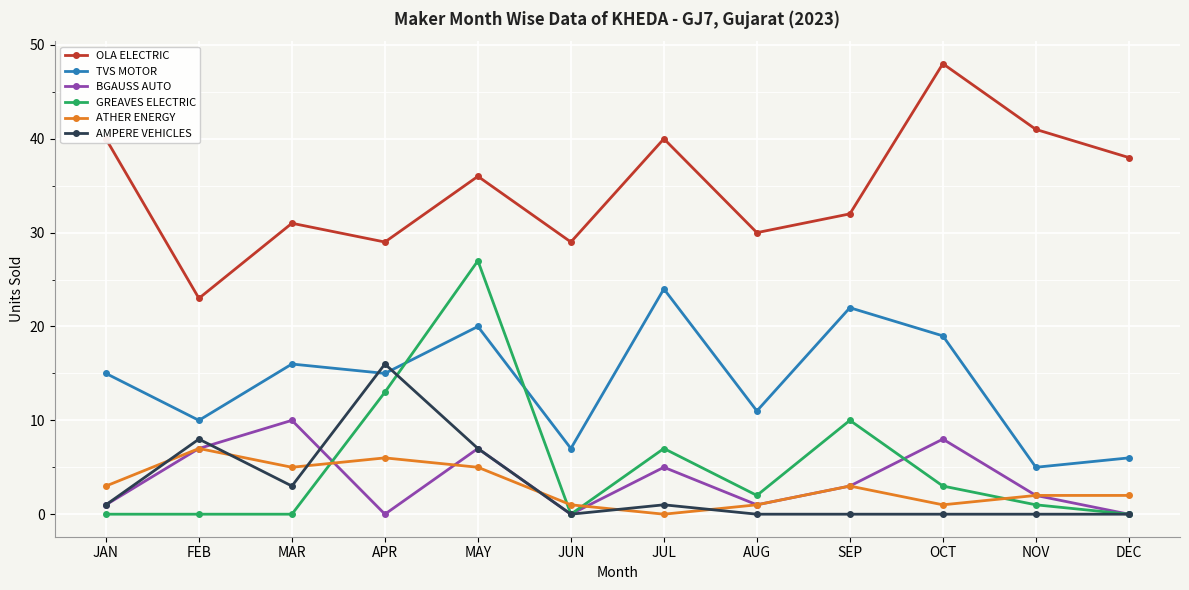

Reading left to right, list all the values displayed in this chart.

OLA ELECTRIC: 40	23	31	29	36	29	40	30	32	48	41	38
TVS MOTOR: 15	10	16	15	20	7	24	11	22	19	5	6
BGAUSS AUTO: 1	7	10	0	7	0	5	1	3	8	2	0
GREAVES ELECTRIC: 0	0	0	13	27	0	7	2	10	3	1	0
ATHER ENERGY: 3	7	5	6	5	1	0	1	3	1	2	2
AMPERE VEHICLES: 1	8	3	16	7	0	1	0	0	0	0	0